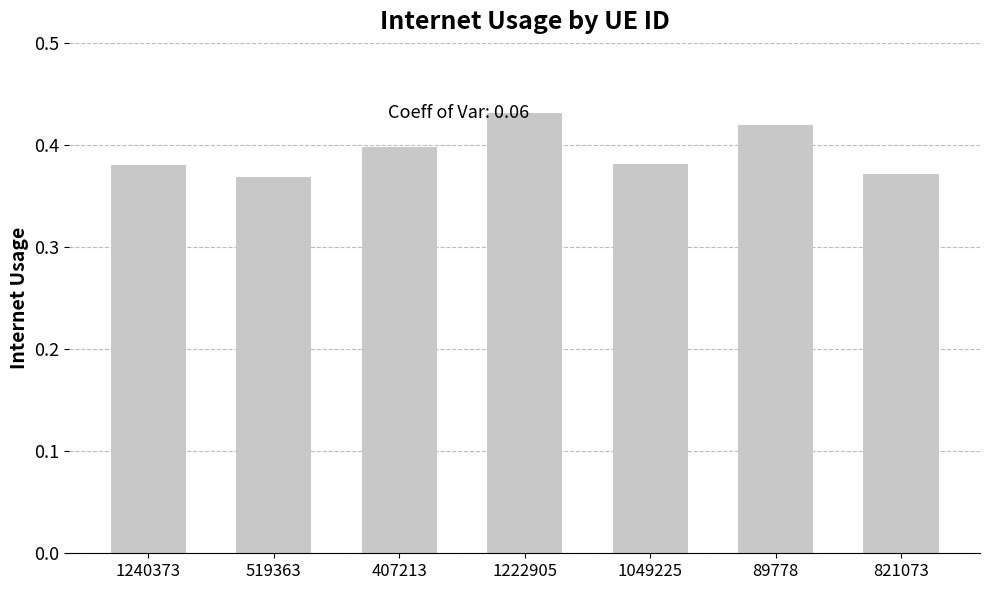

Which category has the highest value across all series?

1222905